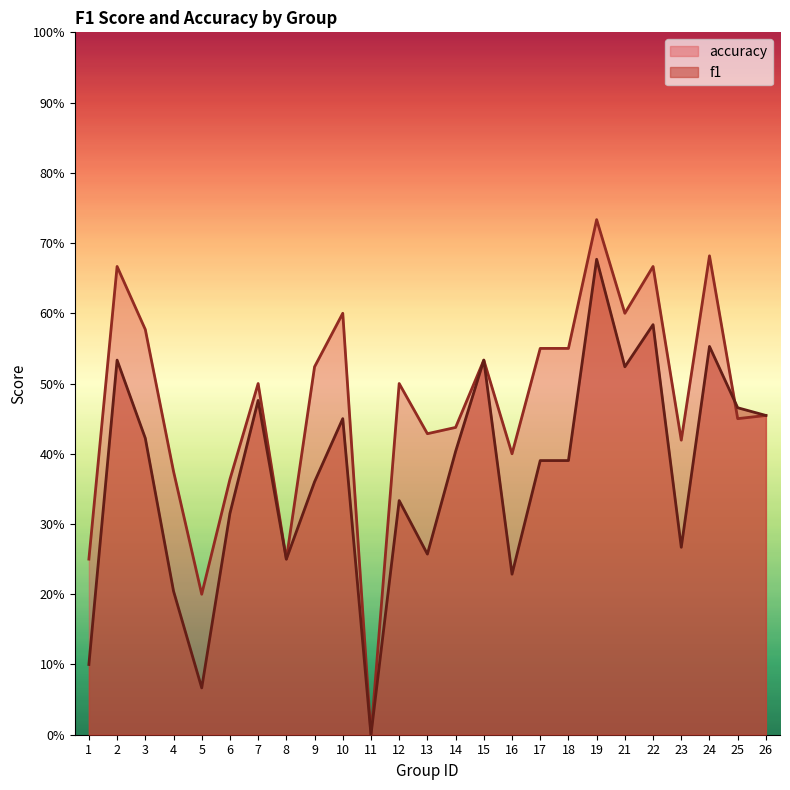

Which category has the lowest value across all series?

11